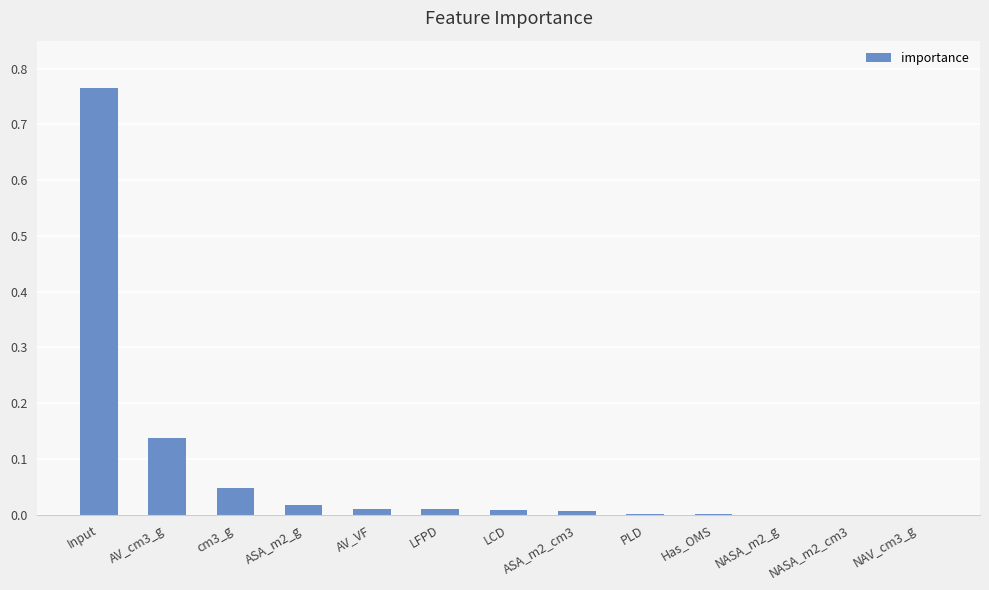

Count the number of data series in this chart.

1